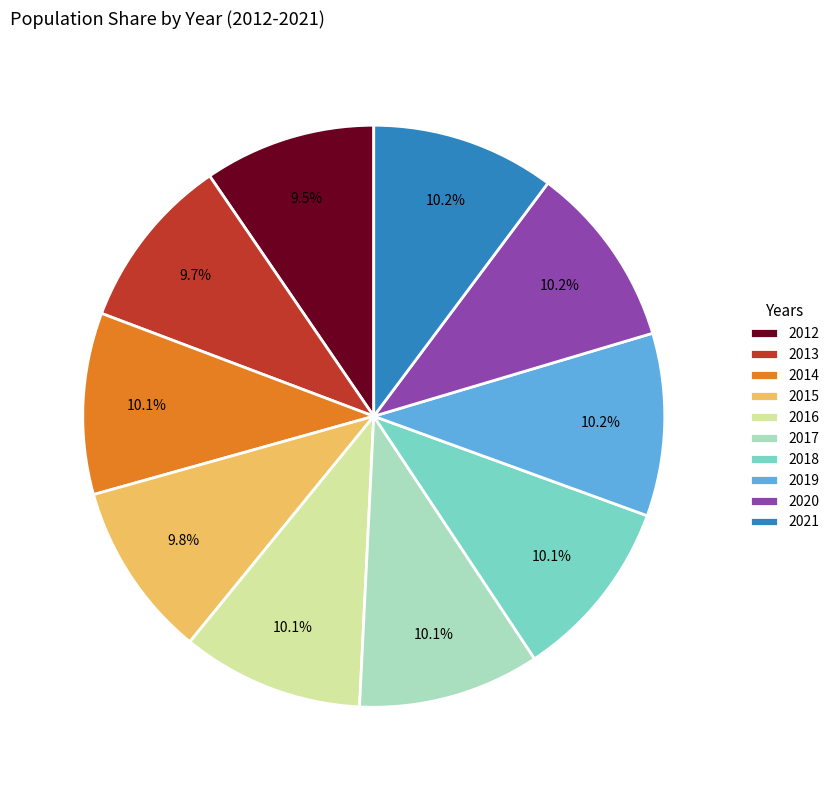

To the nearest percent, what percentage of the pie is 2016?

10%